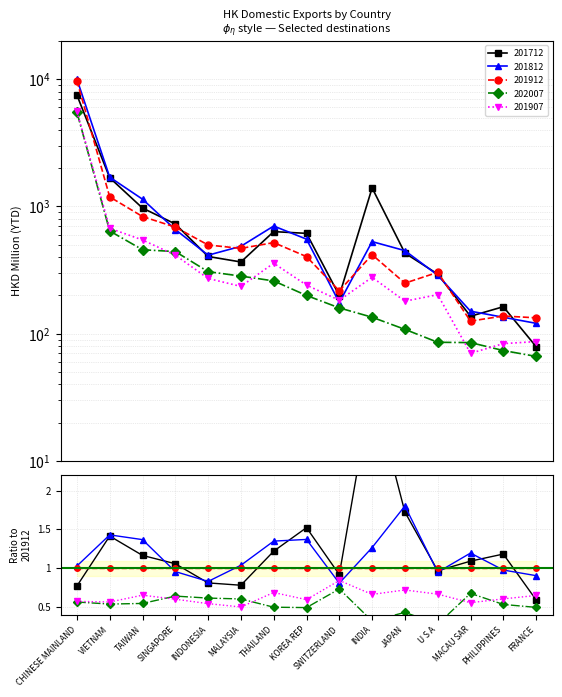

At which label is 202007 closest to 2789?

VIETNAM